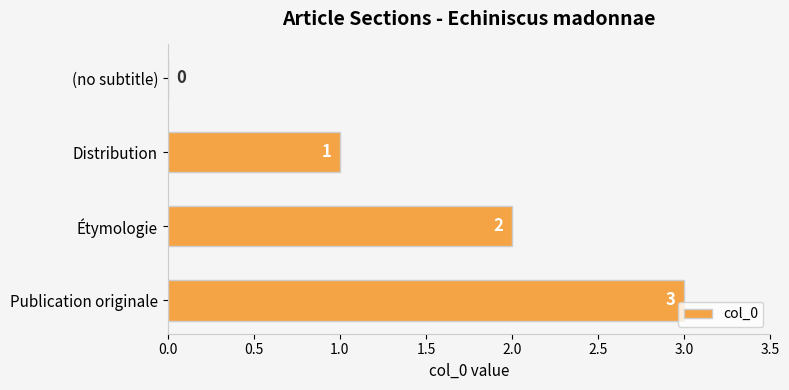

Are the bars horizontal?

Yes